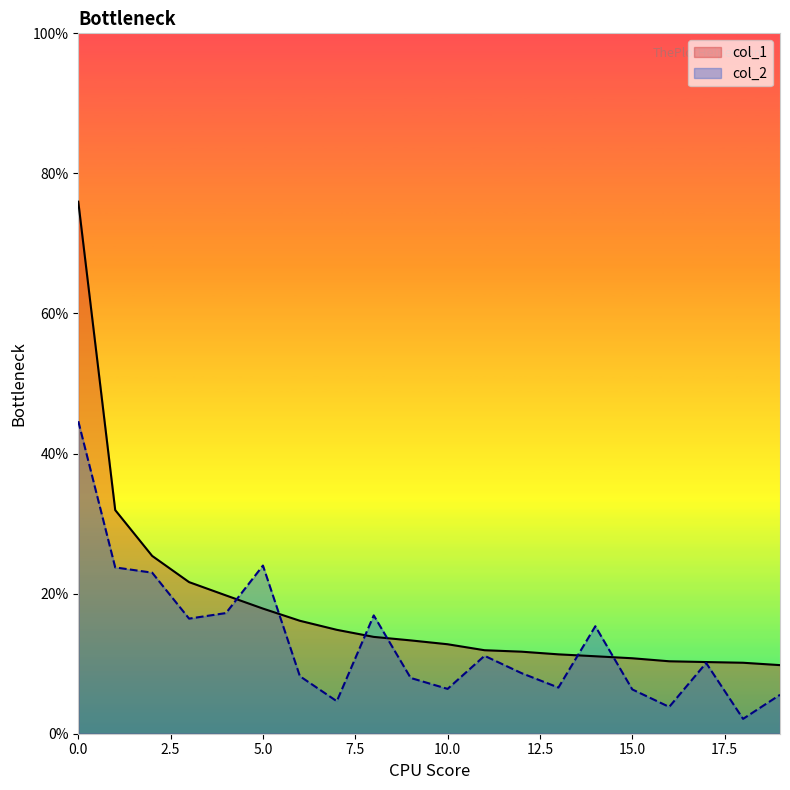

Which series has the widest spread of values?

col_1